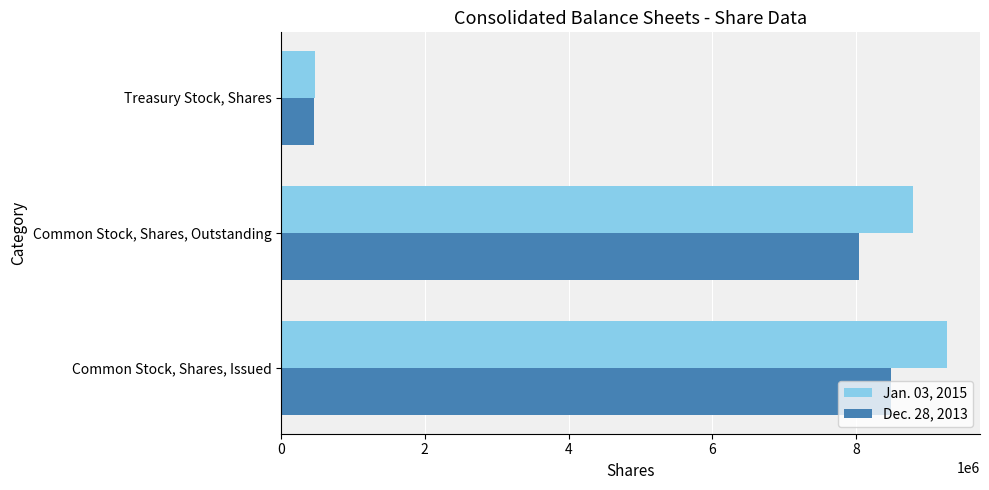

How many values in the Dec. 28, 2013 series are below 8036622?

1